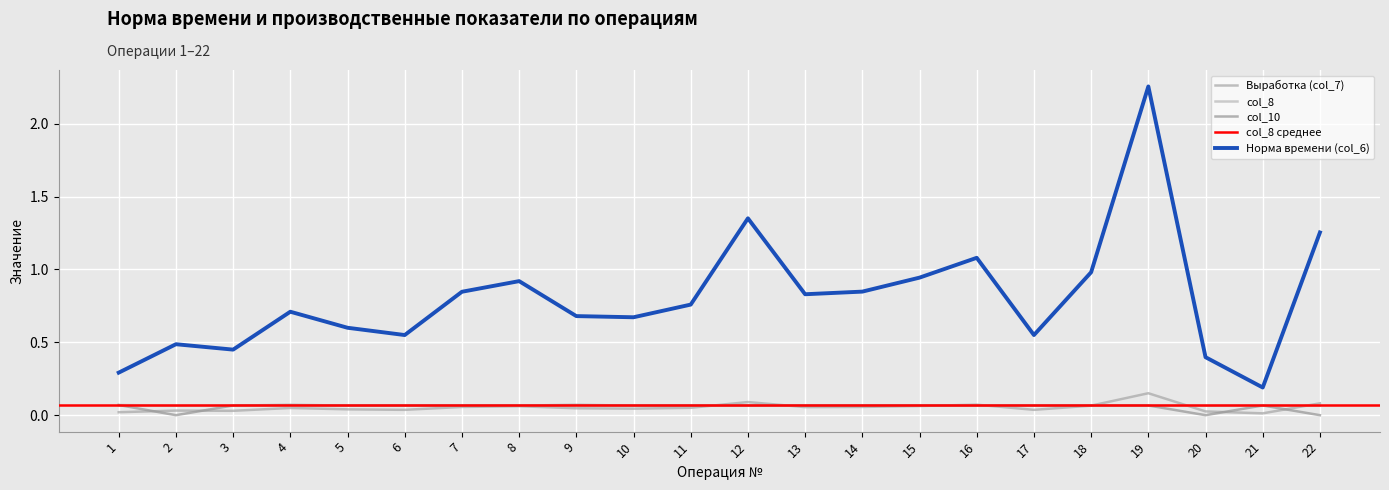

Which series ends up on top after the final intersection of col_8 and Выработка (col_7)?

Выработка (col_7)